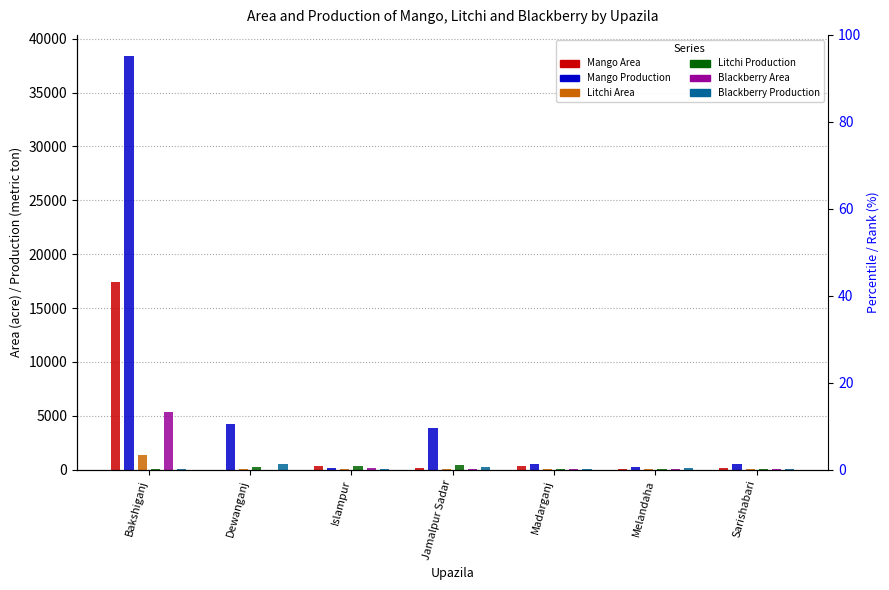

Which series changed the most between Bakshiganj and Sarishabari?

Mango Production